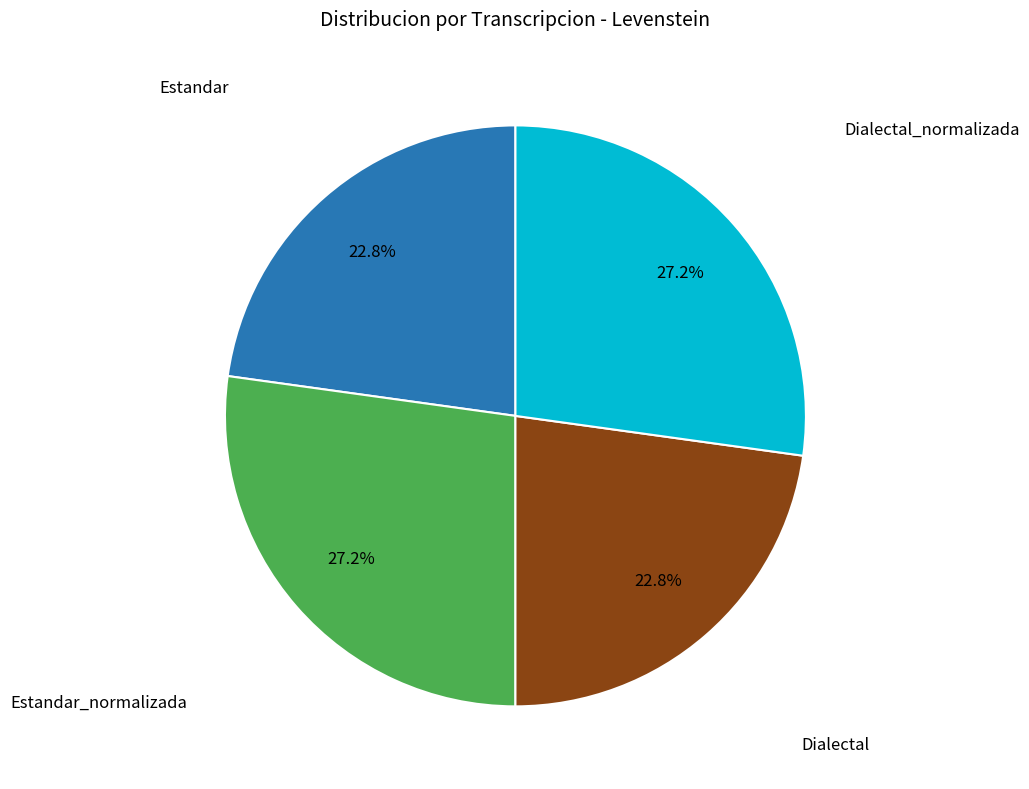

Is there a majority slice in this chart?

No